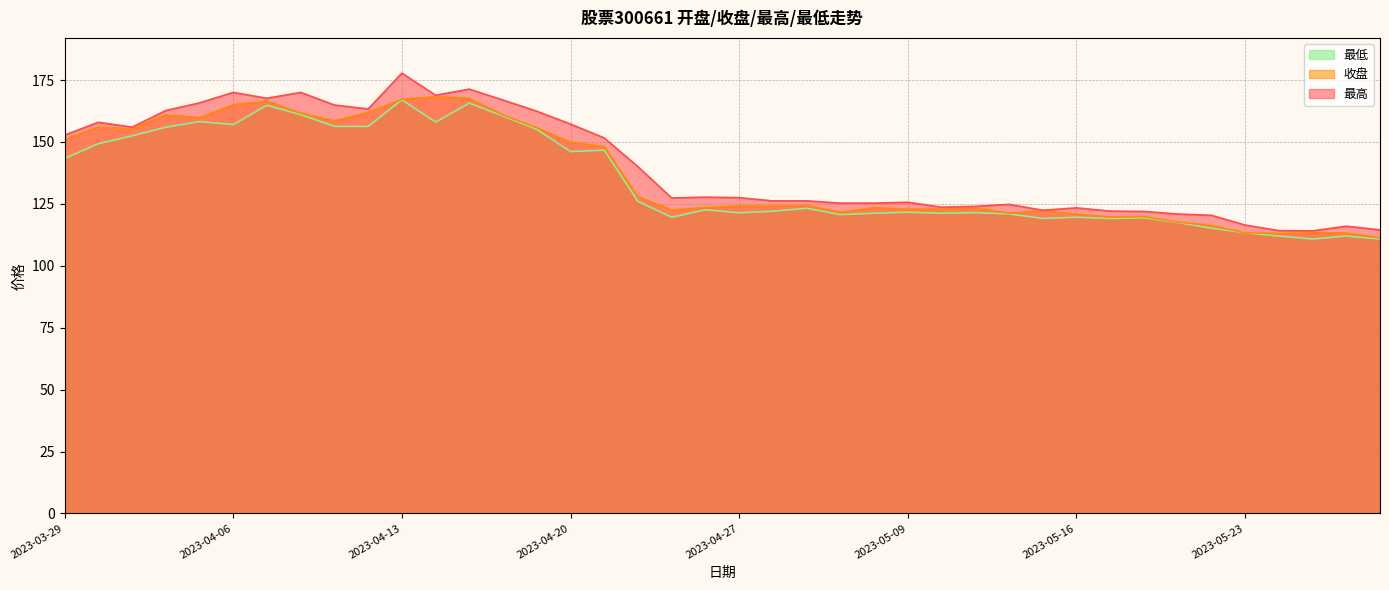

What is the minimum value for 收盘?

111.3